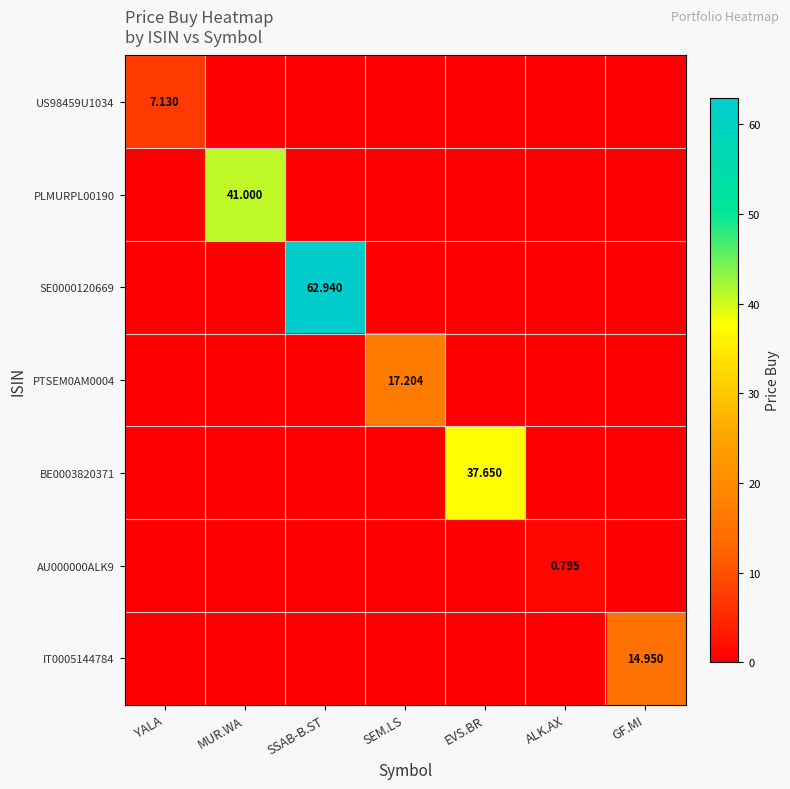

At which category is the sum across all series the highest?

SSAB-B.ST